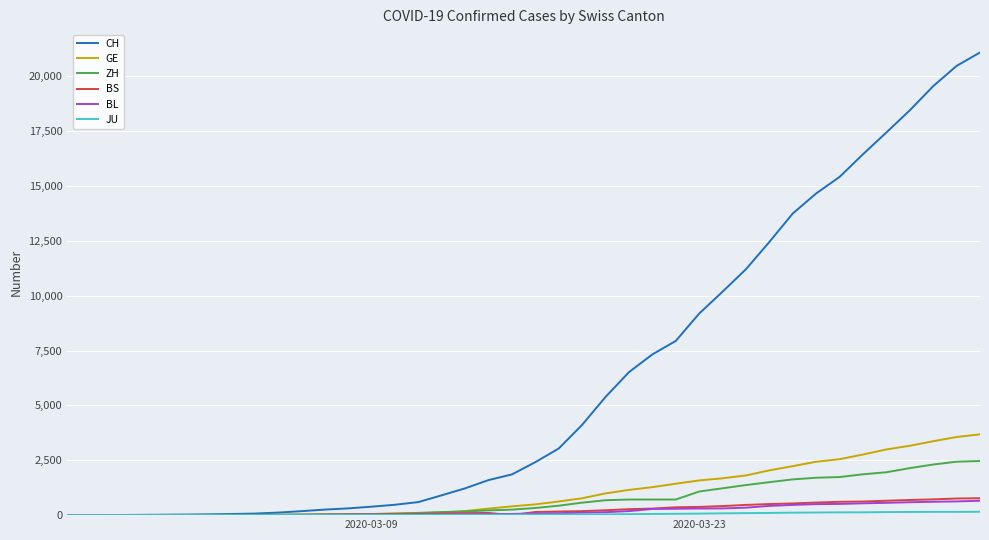

What is the difference between the maximum and minimum values in the GE series?

3683